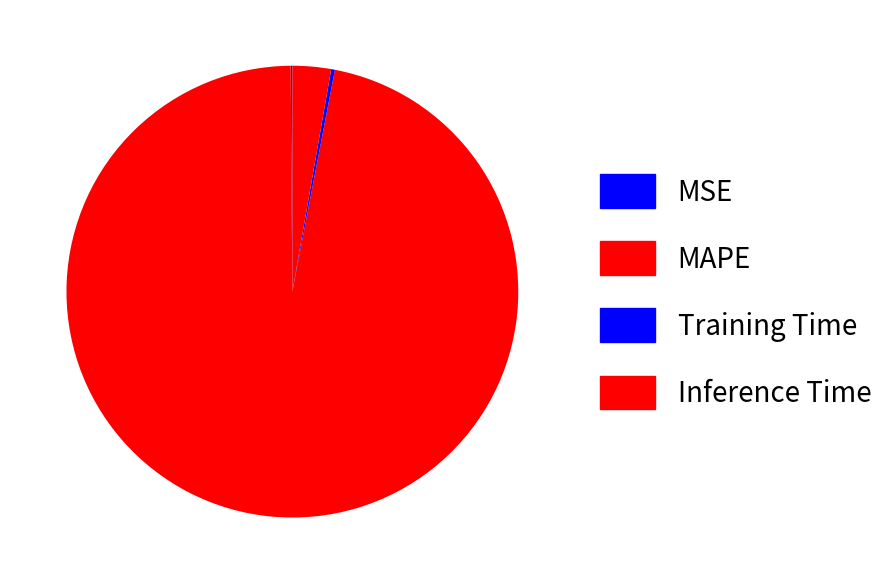

Combined, what portion of the pie is Training Time and MSE?

0.4%